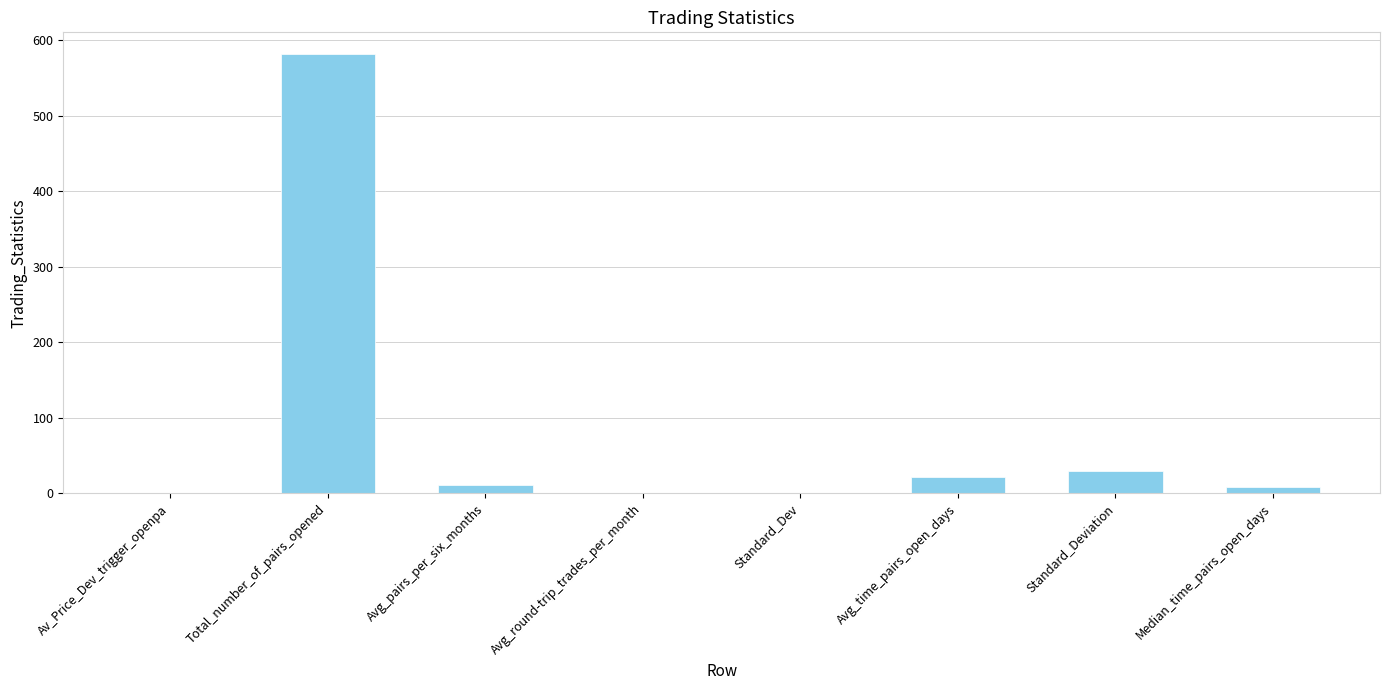

True or false: the data shows 581.0 at Total_number_of_pairs_opened.

True